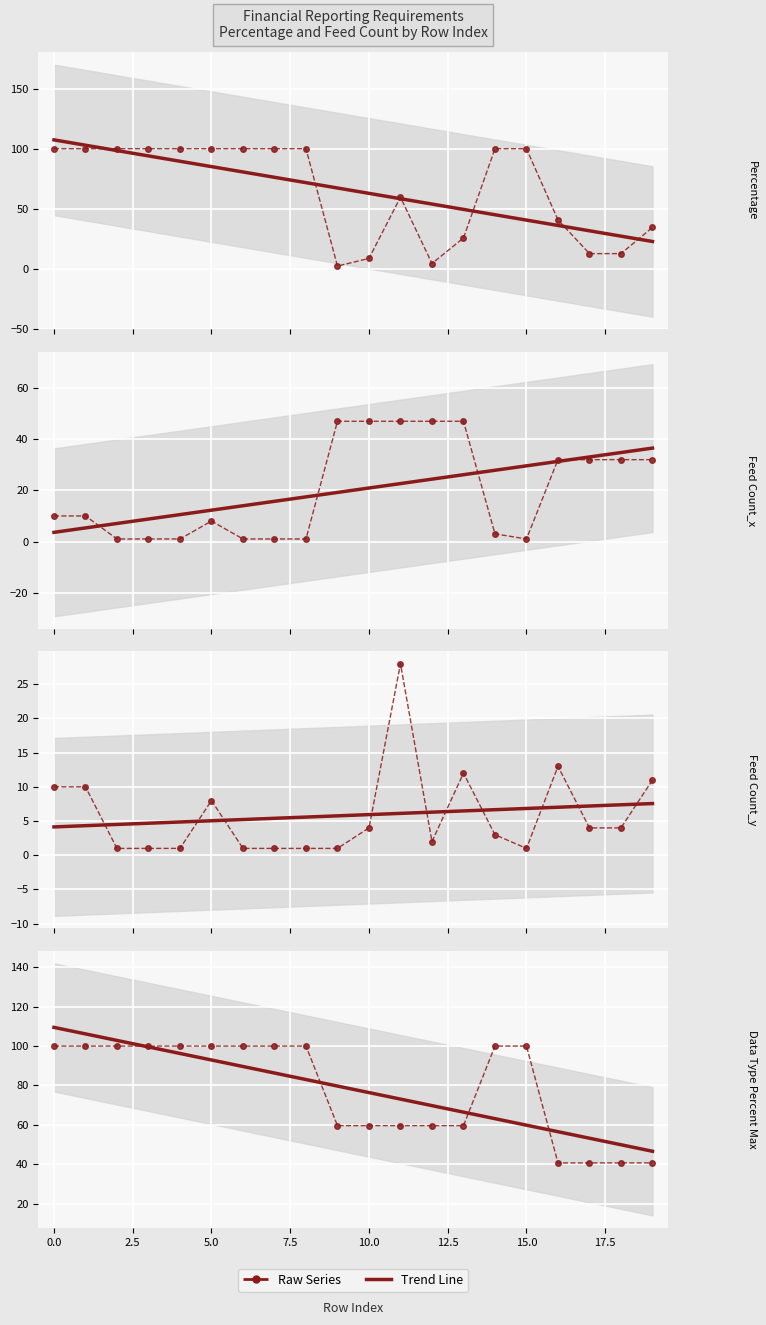

Which series has the largest total across all categories?

Data Type Percent Max